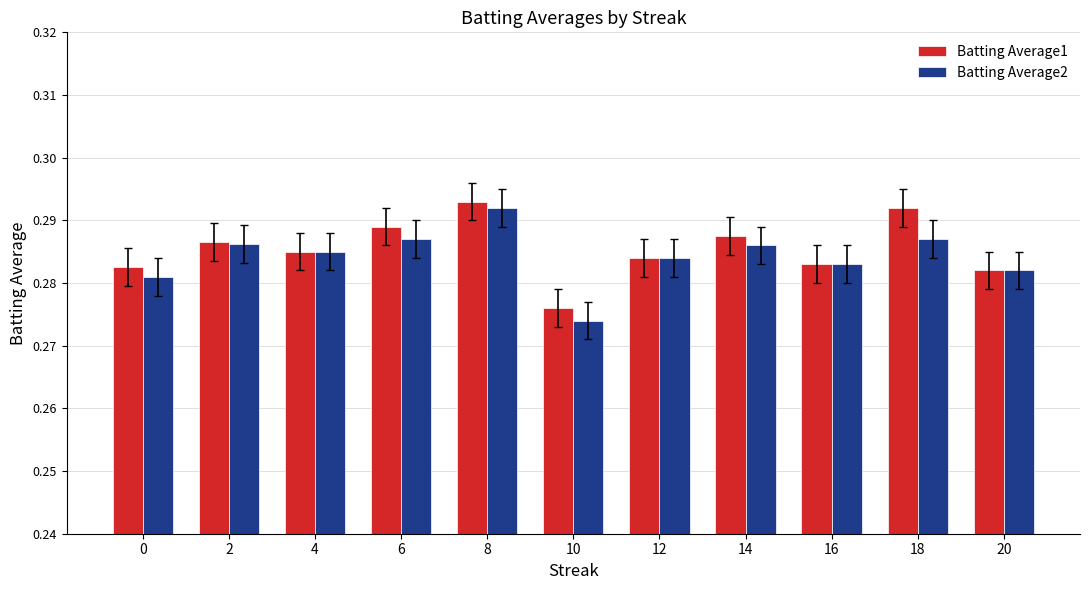

Which series changed the most between 14 and 20?

Batting Average1